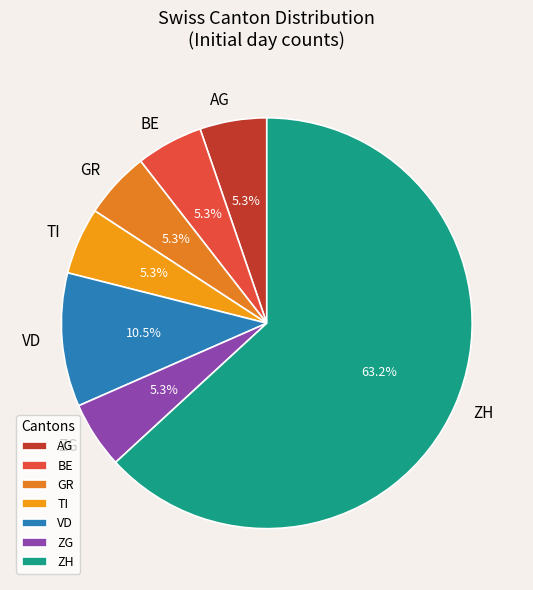

What is the ratio of the value at AG to the value at GR?

1.0